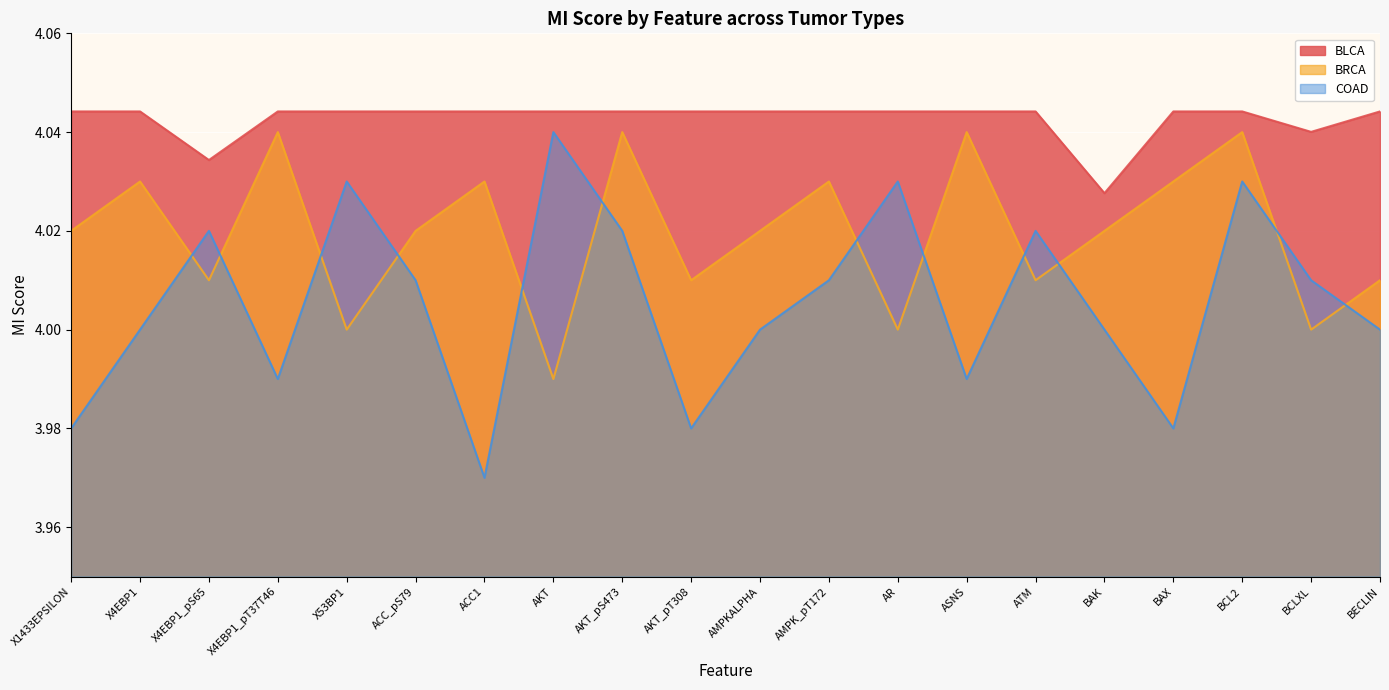

What is the average value of the BRCA series?

4.0